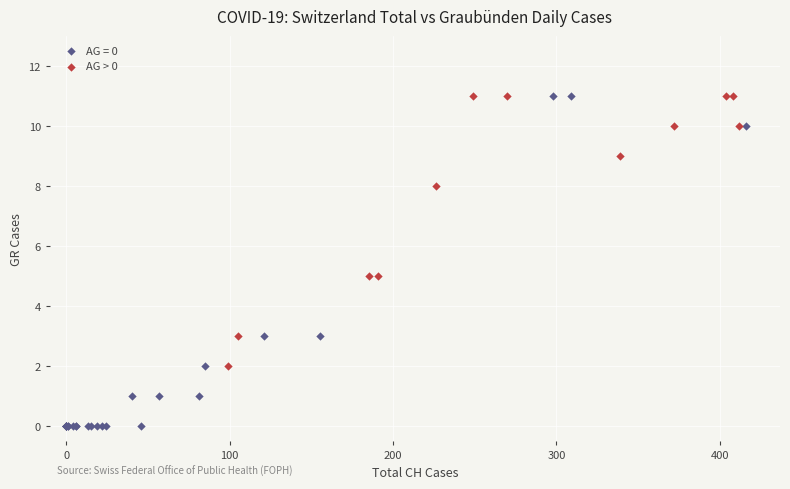

Which series reaches the minimum Y coordinate?

AG = 0